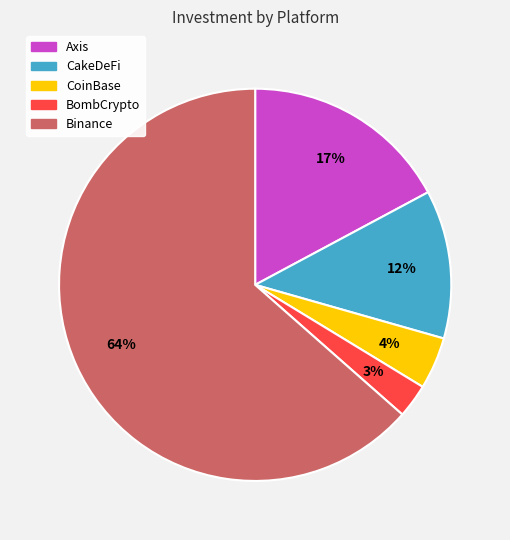

Count the number of slices in the pie.

5